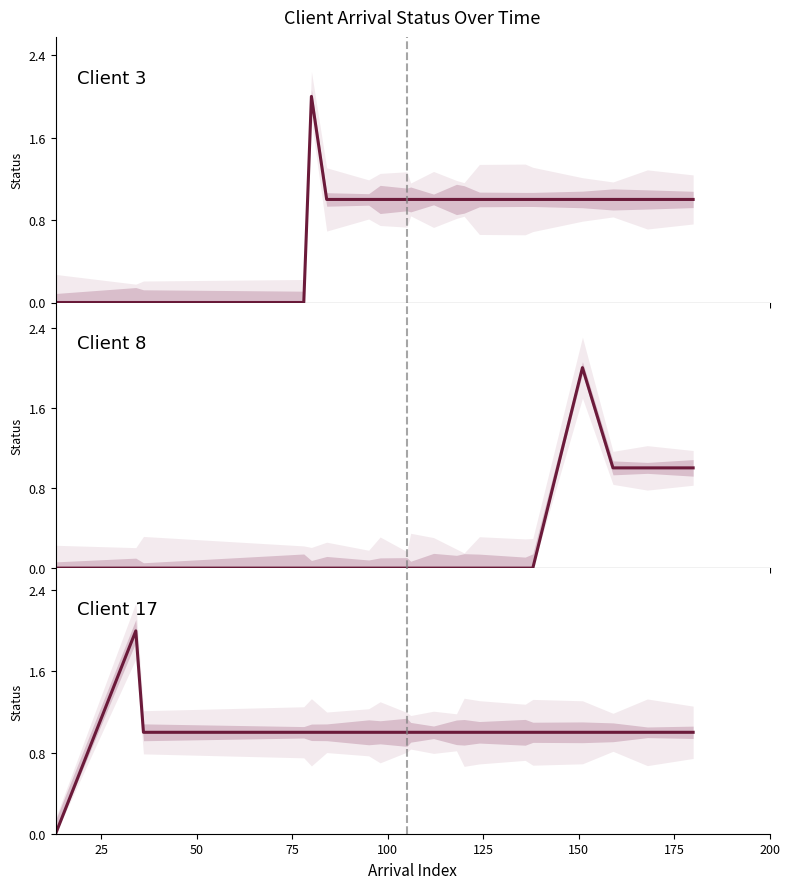

Reading left to right, list all the values displayed in this chart.

Client 3: 0	0	0	0	2	1	1	1	1	1	1	1	1	1	1	1	1	1	1	1
Client 8: 0	0	0	0	0	0	0	0	0	0	0	0	0	0	0	0	2	1	1	1
Client 17: 0	2	1	1	1	1	1	1	1	1	1	1	1	1	1	1	1	1	1	1